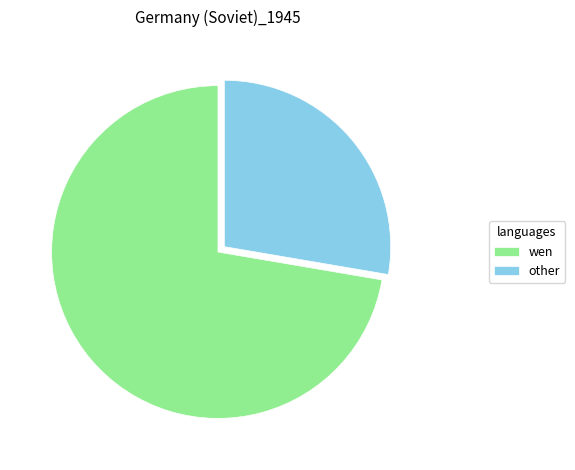

Which category has the biggest portion of the pie?

wen